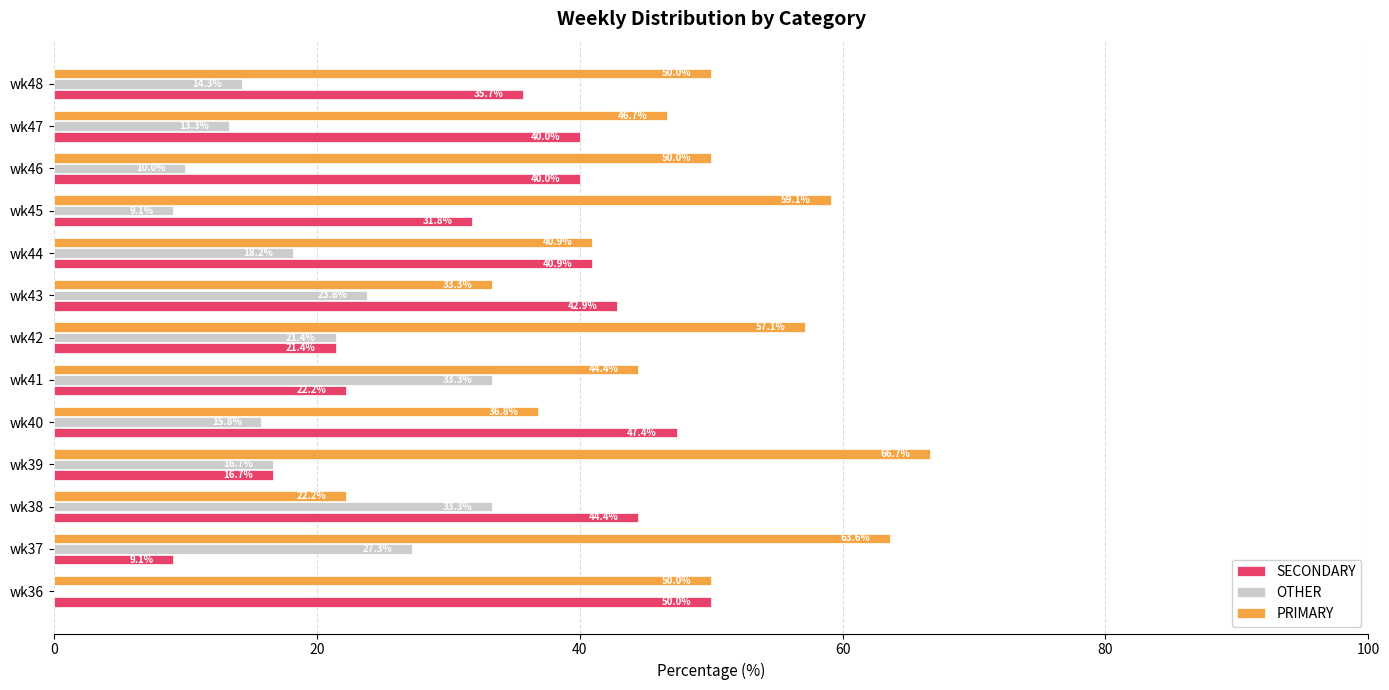

Where is PRIMARY nearest to the value 44?

wk41